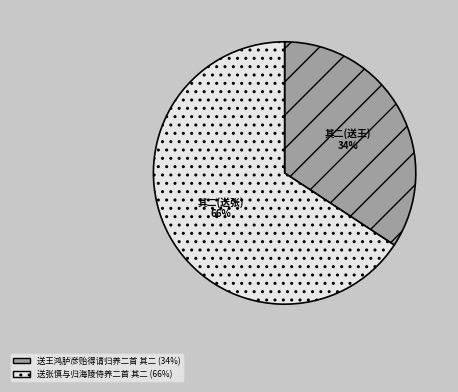

Do 送张慎与归海陵侍养二首 其二 and 送王鸿胪彦贻得请归养二首 其二 together represent more than half of the pie?

Yes